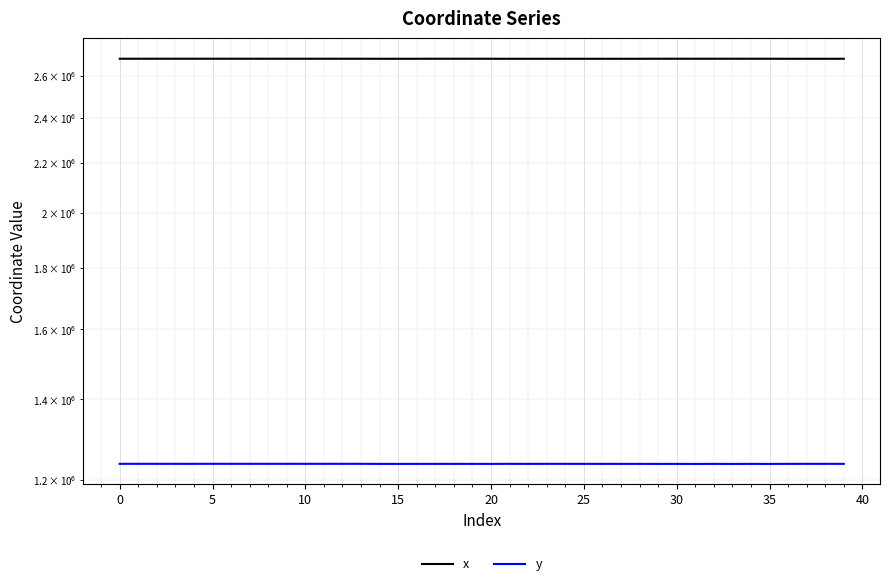

What is the difference between the y values at 30 and 26?

77.5